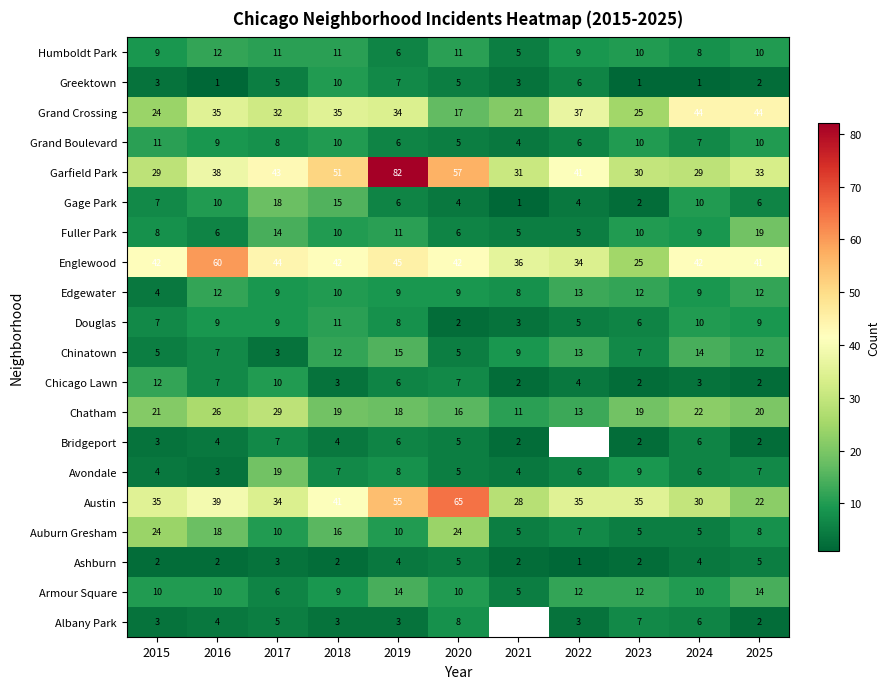

Between 2020 and 2023, which series saw the biggest shift?

Austin